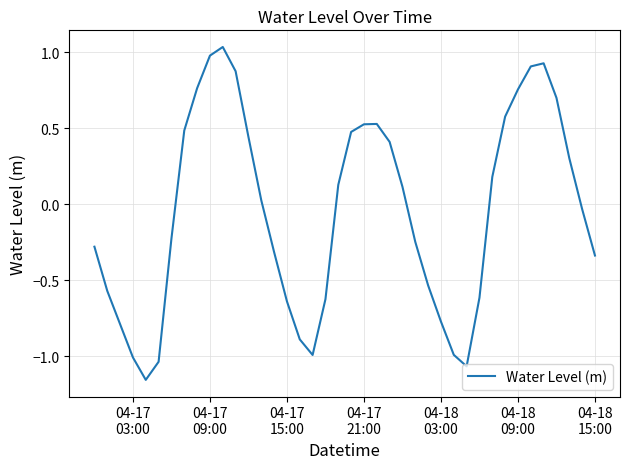

What is the difference between the maximum and minimum values?

2.2